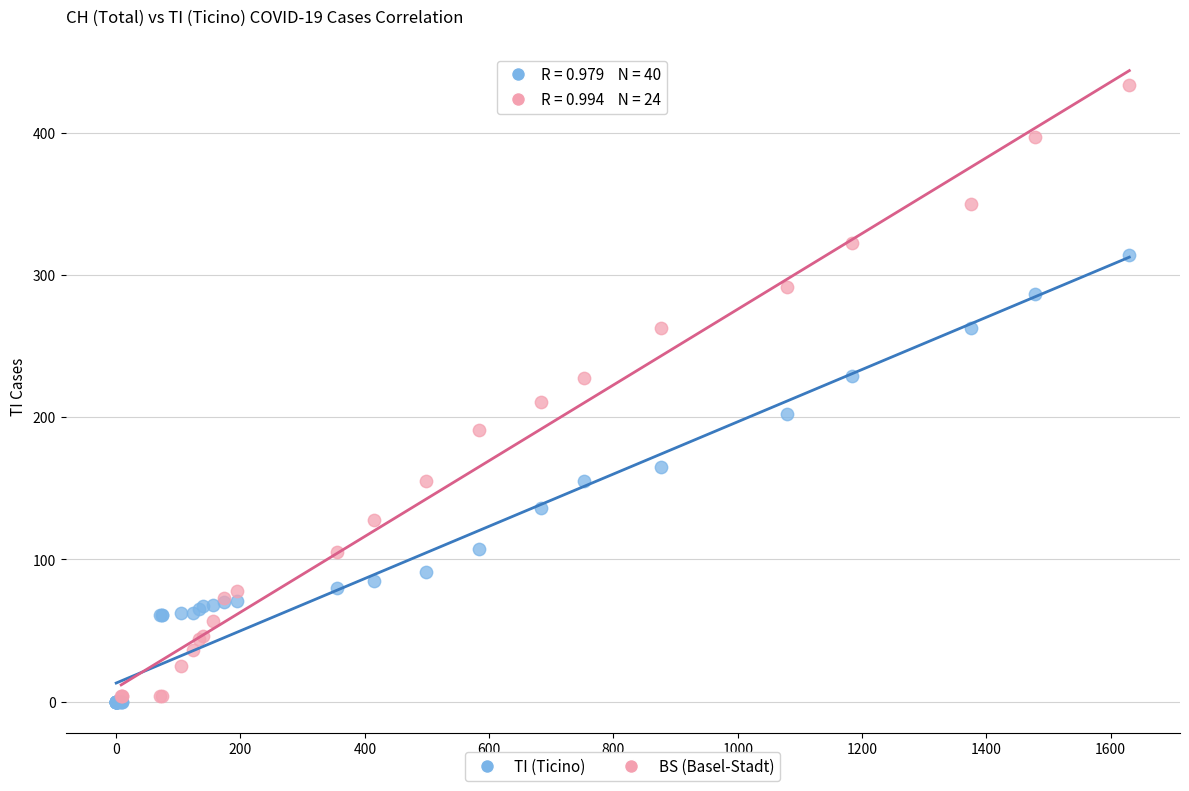

Which series has the largest Y range (max minus min)?

BS (Basel-Stadt)